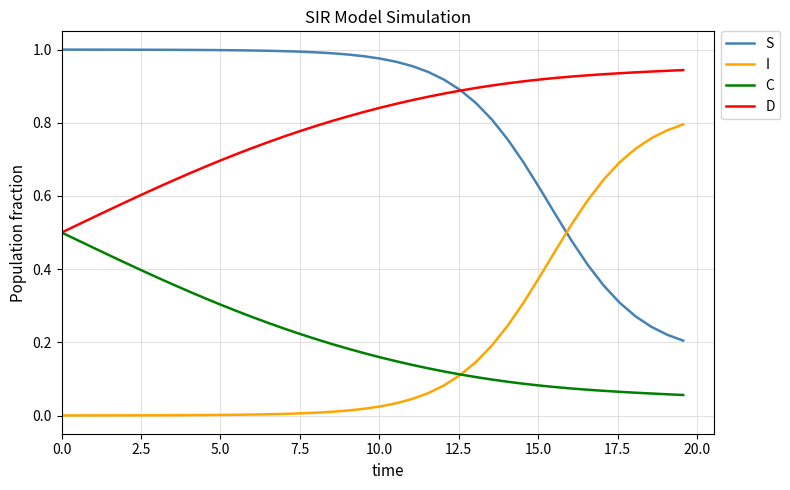

Rank the series by their maximum value, from highest to lowest.

S, D, I, C